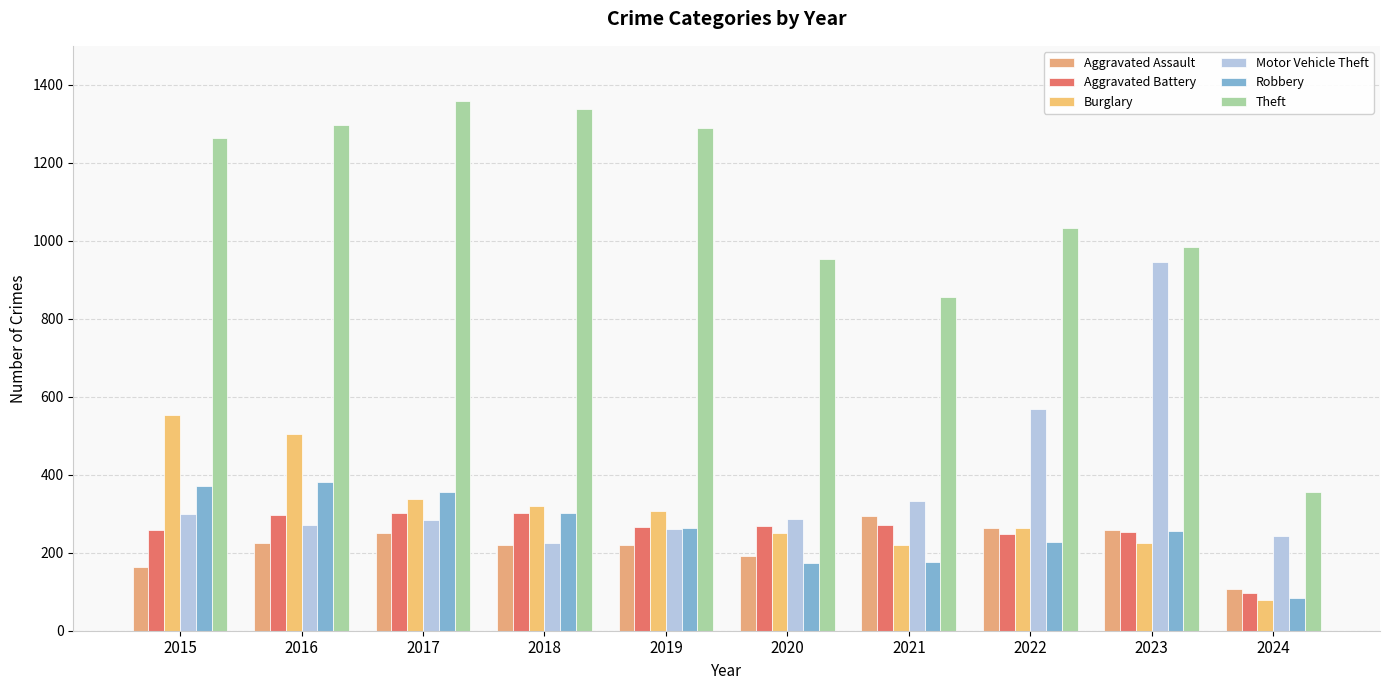

Reading right to left, list all the values displayed in this chart.

Aggravated Assault: 2024=106	2023=259	2022=264	2021=295	2020=192	2019=220	2018=220	2017=251	2016=225	2015=164
Aggravated Battery: 2024=96	2023=252	2022=249	2021=270	2020=268	2019=267	2018=302	2017=303	2016=298	2015=259
Burglary: 2024=80	2023=226	2022=263	2021=220	2020=250	2019=308	2018=319	2017=339	2016=505	2015=552
Motor Vehicle Theft: 2024=242	2023=945	2022=569	2021=332	2020=287	2019=262	2018=225	2017=285	2016=272	2015=299
Robbery: 2024=83	2023=257	2022=227	2021=175	2020=174	2019=263	2018=302	2017=356	2016=381	2015=372
Theft: 2024=355	2023=983	2022=1032	2021=856	2020=954	2019=1288	2018=1337	2017=1359	2016=1297	2015=1263